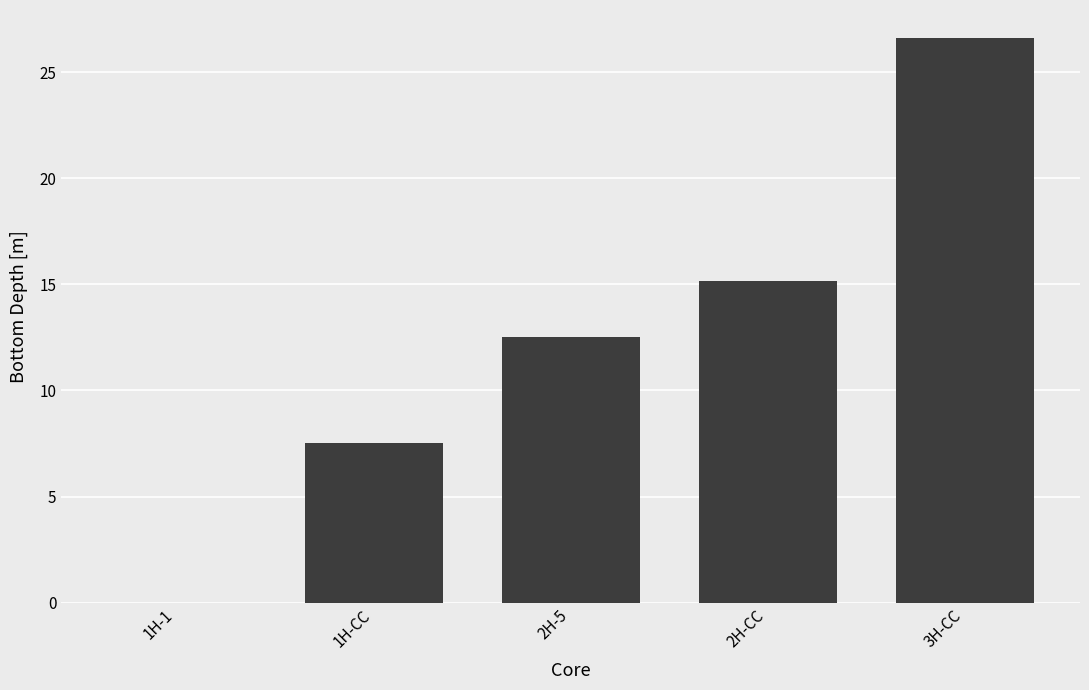

What is the change in value from 1H-1 to 2H-CC?

+15.2